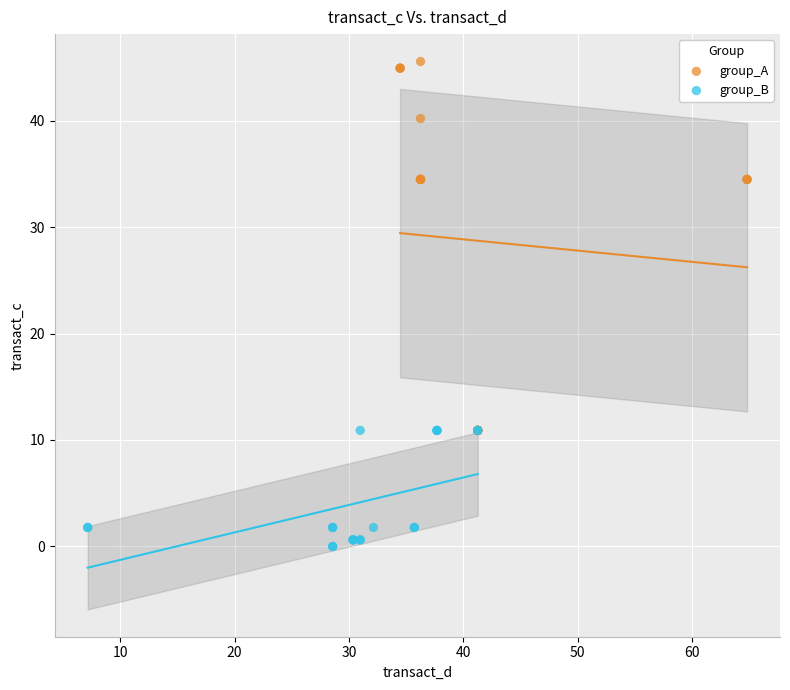

What are all the series names shown in the legend?

group_A, group_B